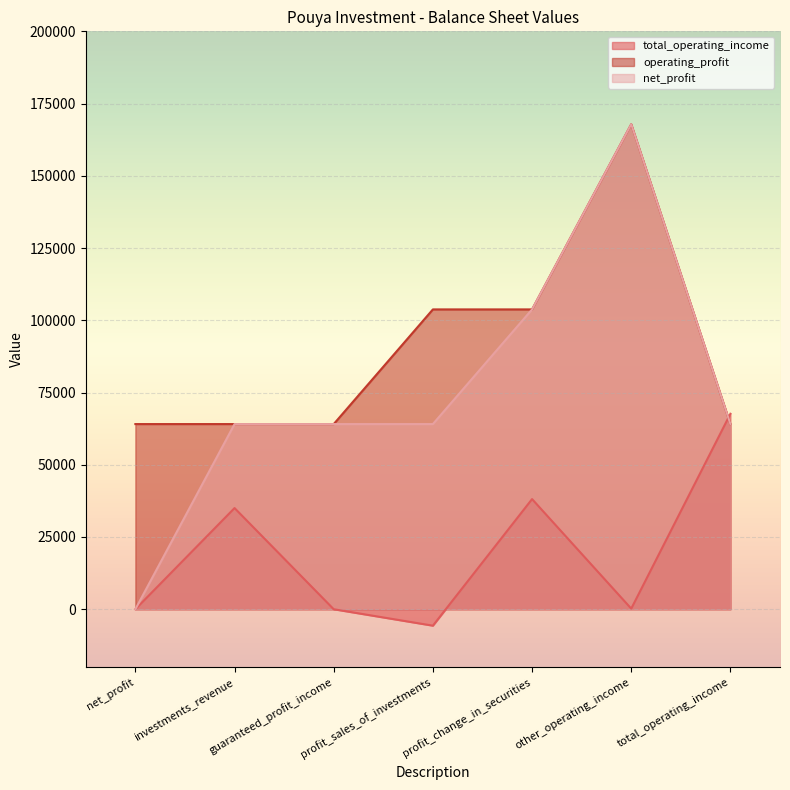

How many positive values does the net_profit series have?

6